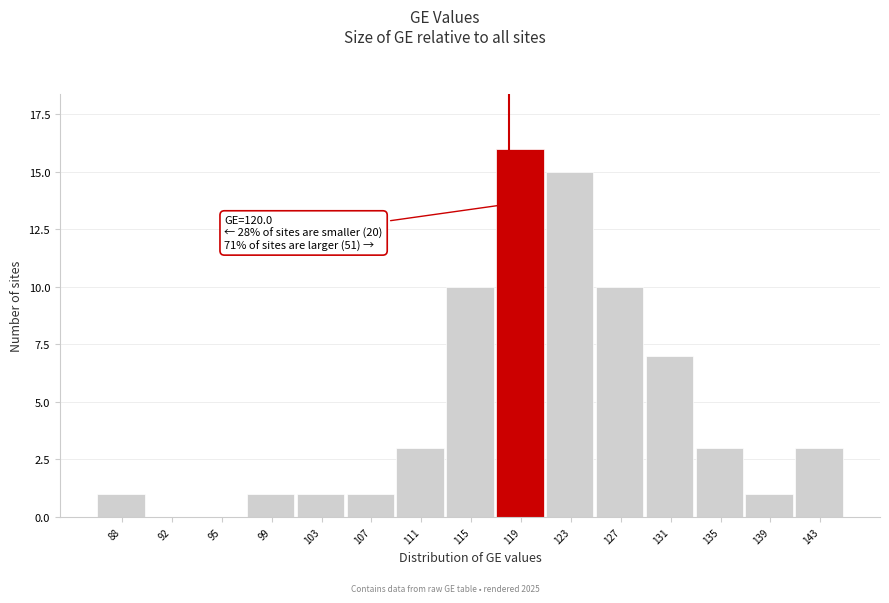

Reading left to right, transcribe all the data shown in this chart.

88=1	92=0	95=0	99=1	103=1	107=1	111=3	115=10	119=16	123=15	127=10	131=7	135=3	139=1	143=3